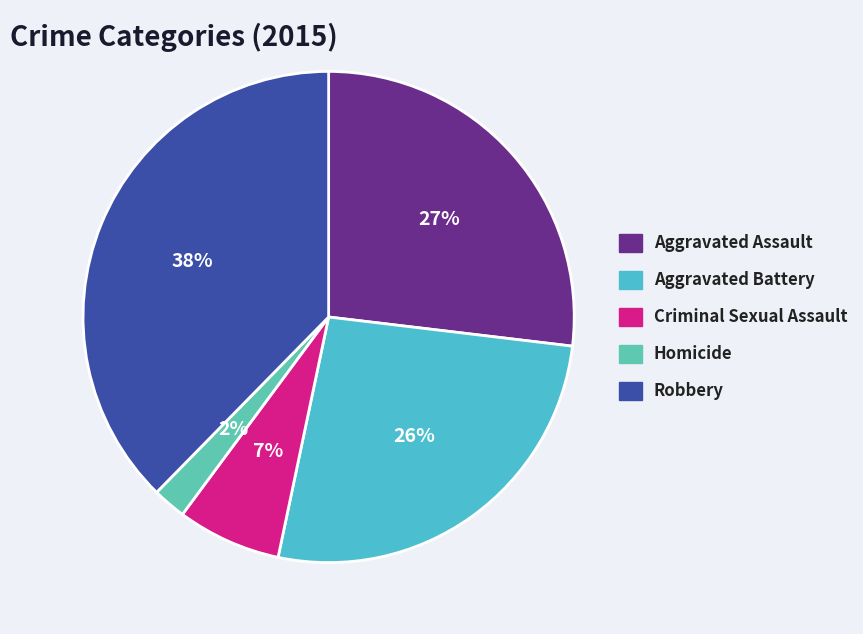

What is the smallest slice in the pie chart?

Homicide